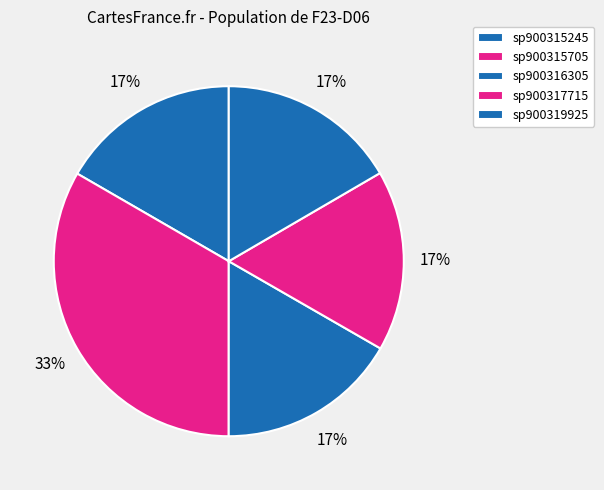

Which slice is the largest?

s__F23-D06 sp900315705